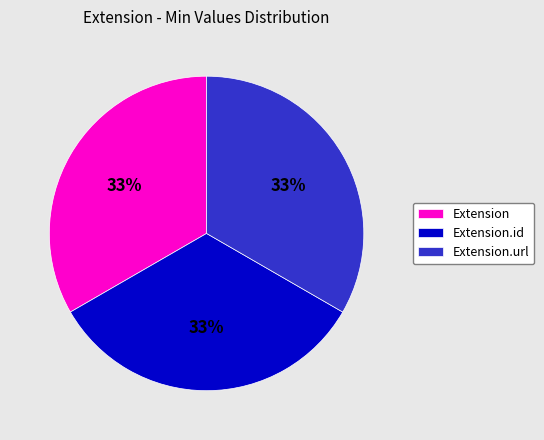

Is there any slice that represents more than half of the pie?

No